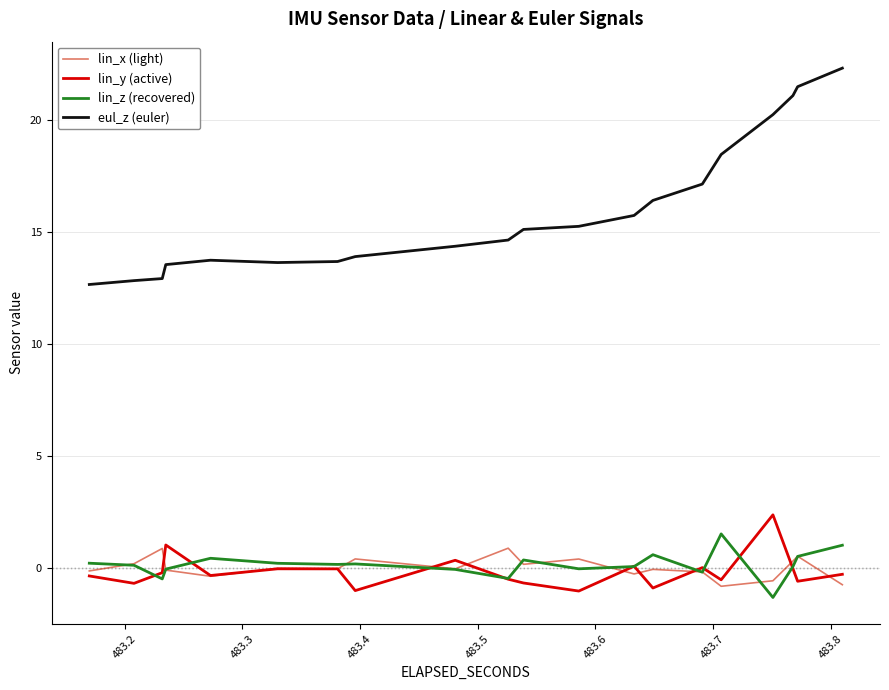

True or false: eul_z (euler) has more than 0 interior local peaks.

False